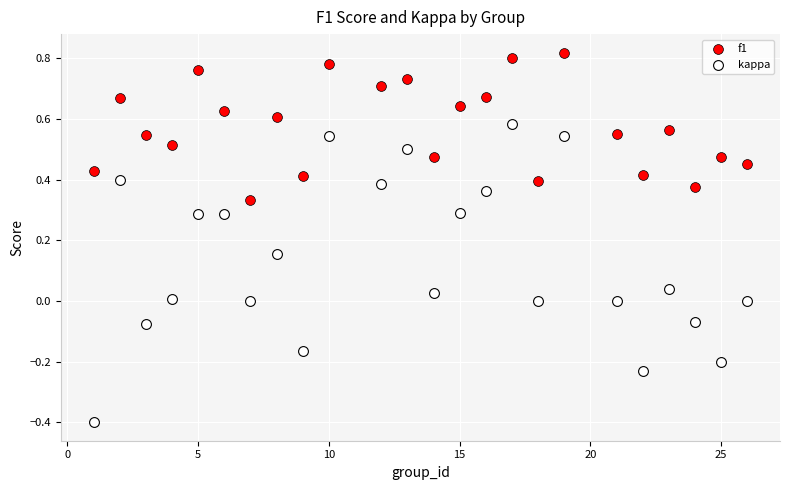

Across all data points, what is the range of Y values (max minus min)?

1.2